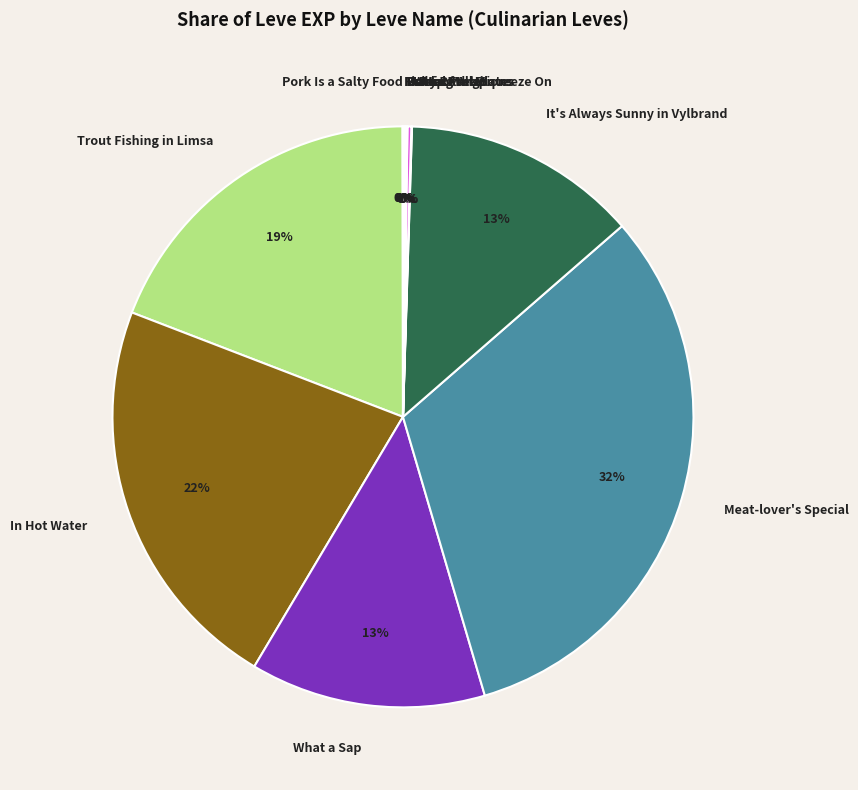

To the nearest percent, what is the average slice percentage?

8%